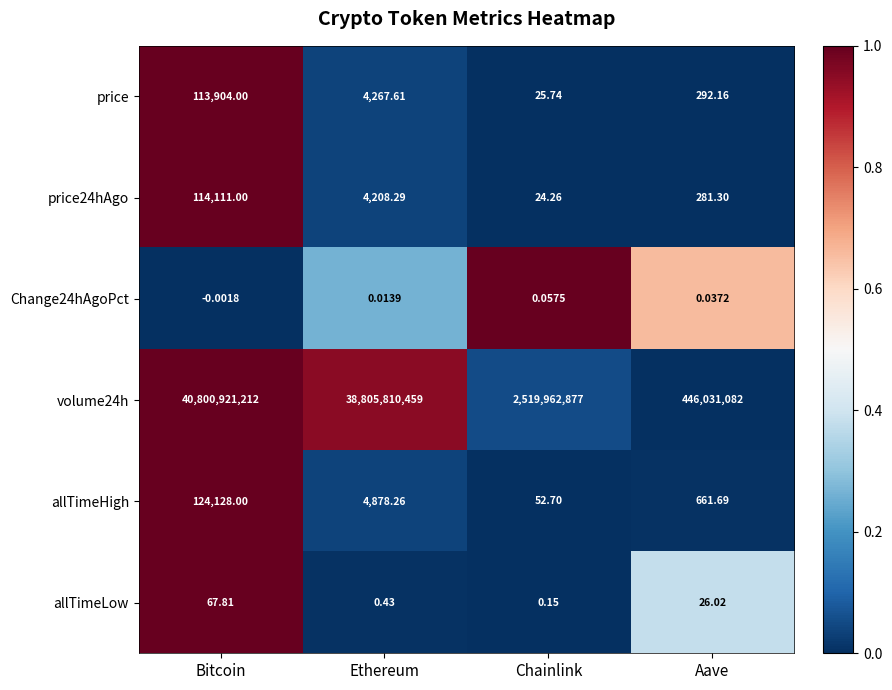

At which label does allTimeLow first exceed 26?

Bitcoin